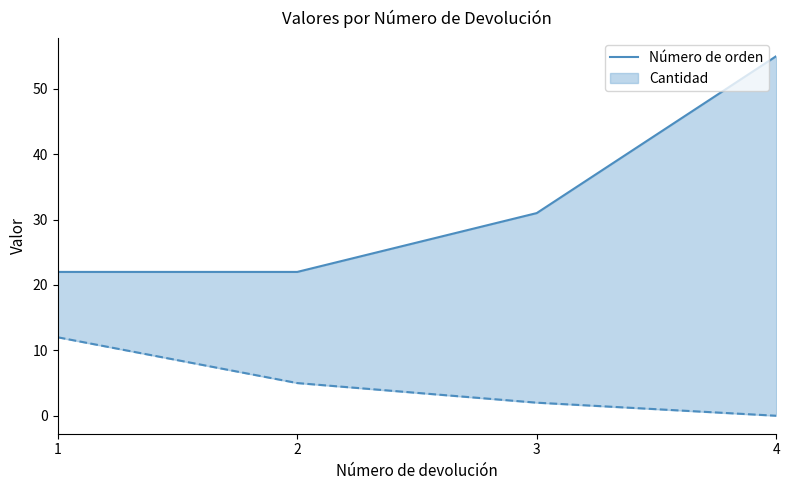

How many values are below 31?

2